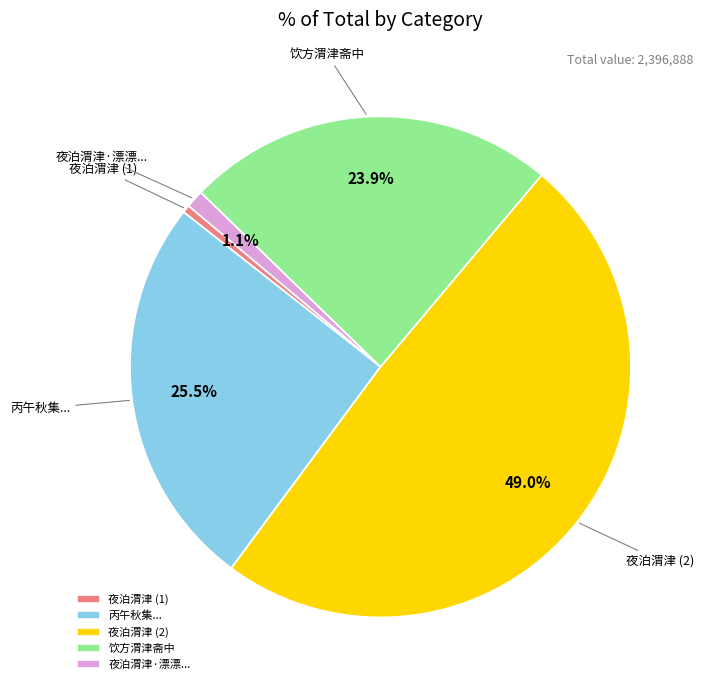

How many slices are in this pie chart?

5